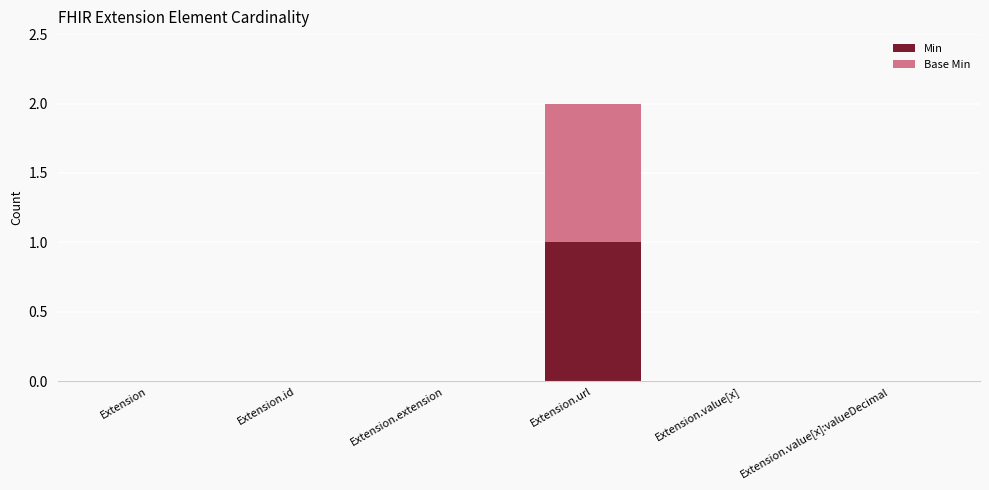

Reading right to left, list the values for the Min series.

Extension.value[x]:valueDecimal=0	Extension.value[x]=0	Extension.url=1	Extension.extension=0	Extension.id=0	Extension=0